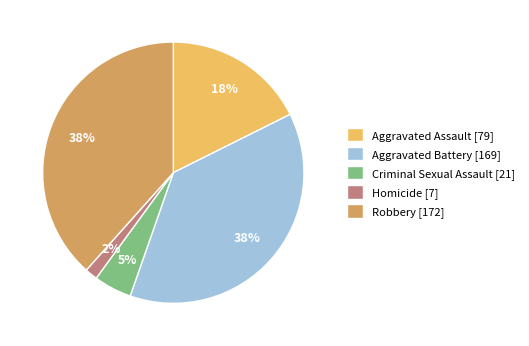

Does Homicide account for over 50% of the chart?

No